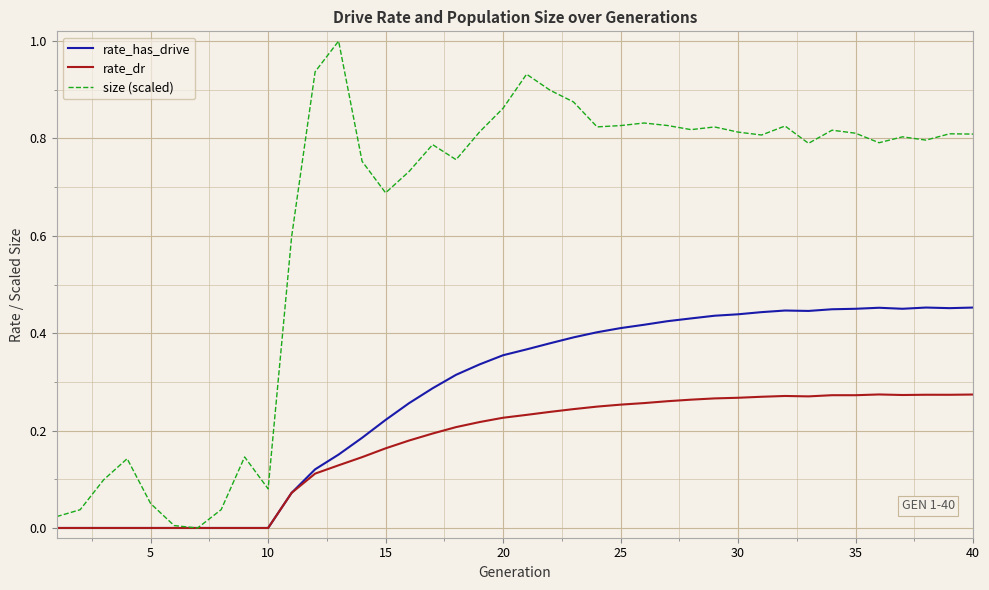

List the series in order of their peak value, highest first.

size (scaled), rate_has_drive, rate_dr